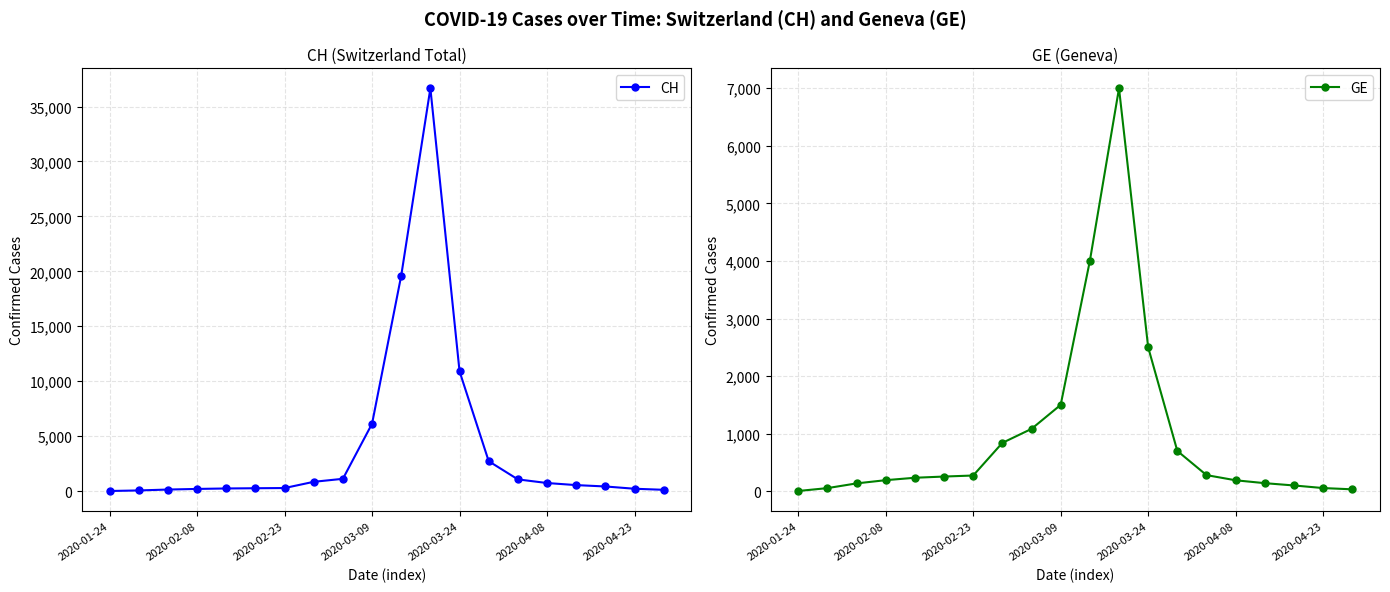

At which label is GE closest to 3502?

10